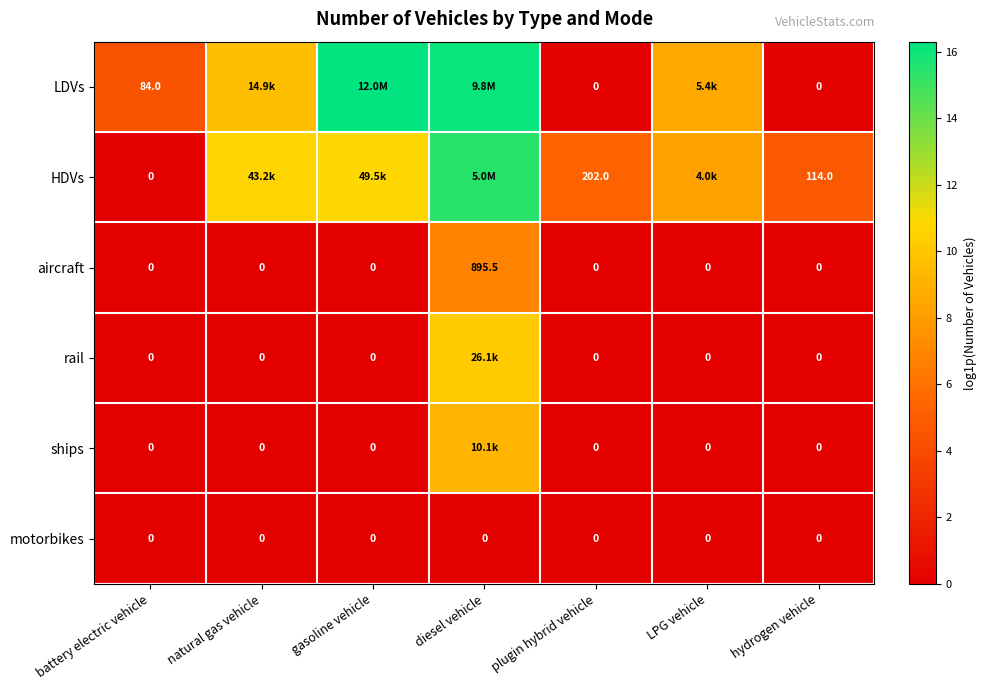

Is it true that LDVs equals 25.3 at diesel vehicle?

False